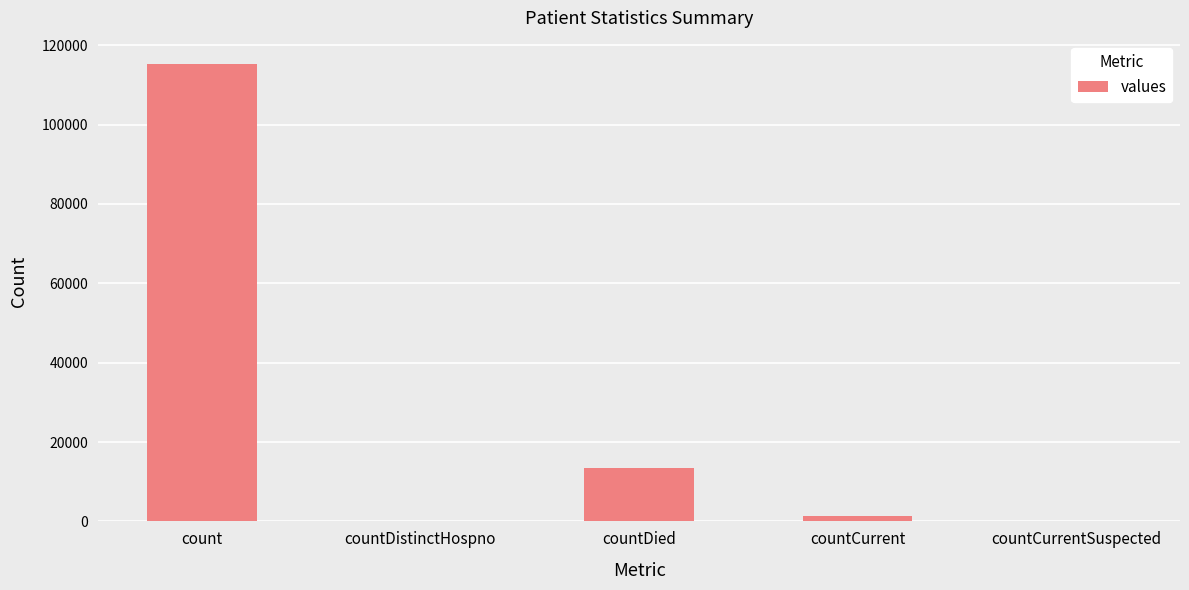

What is the sum of all values?

130105